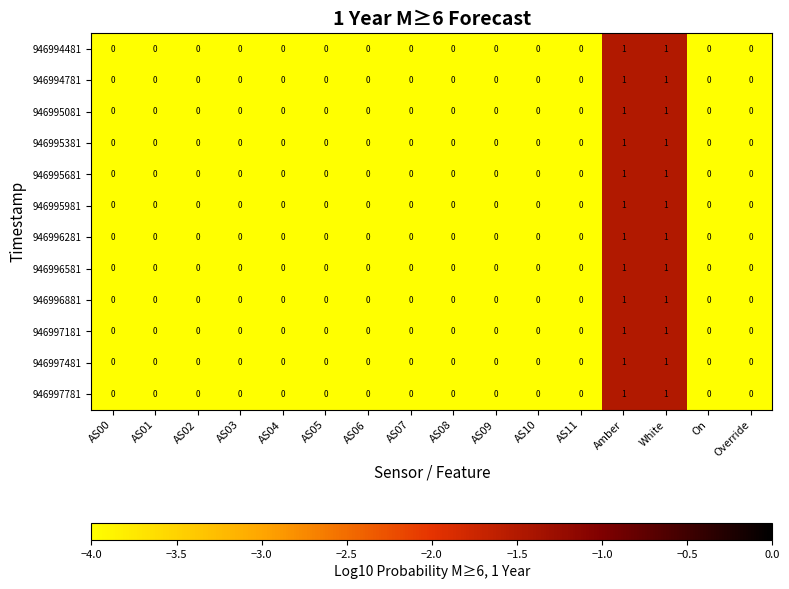

The value of 946997181 at Override is 0. True or false?

True